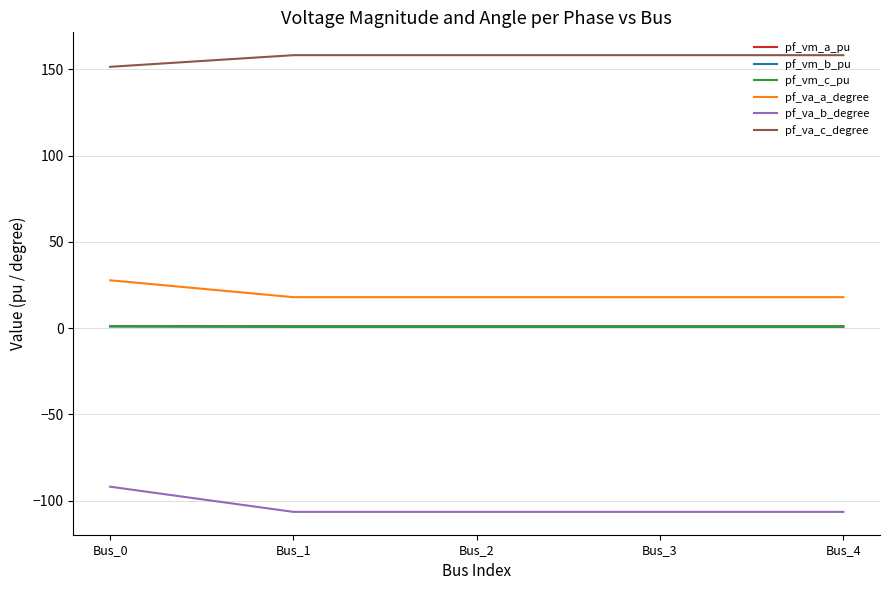

Which series has the largest total across all categories?

pf_va_c_degree